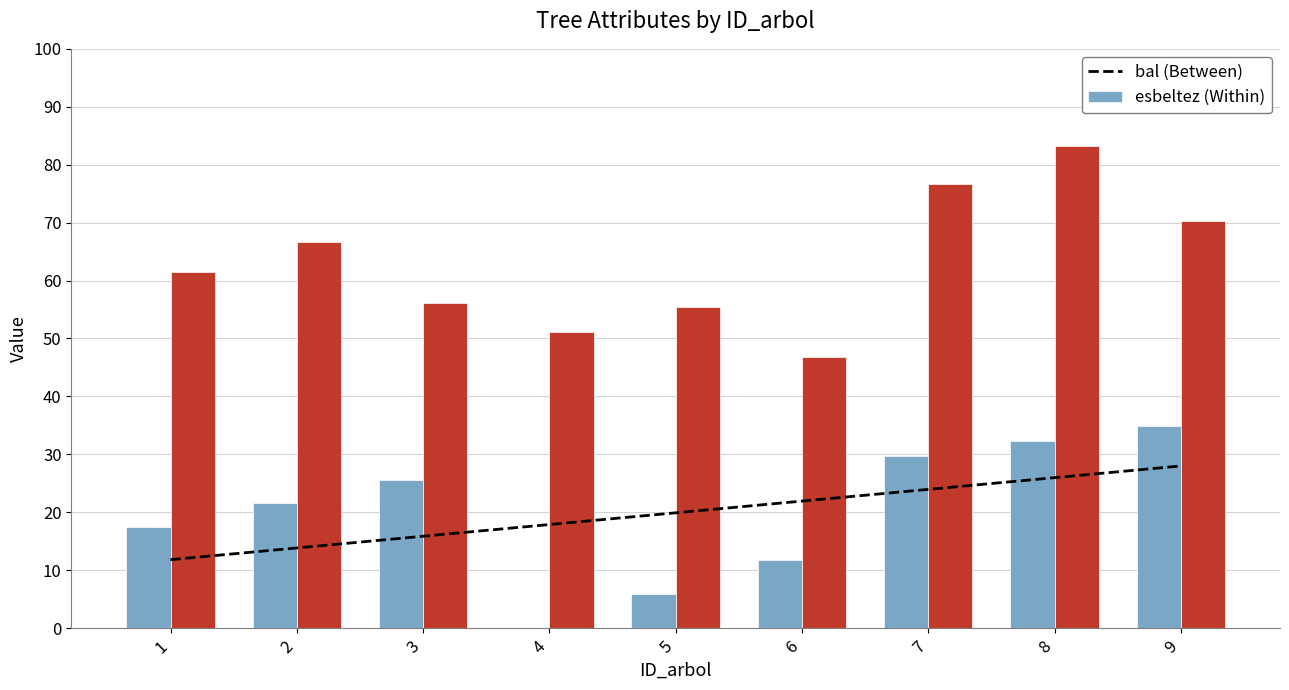

Reading left to right, what are all the values shown in this chart?

bal: 1=17.5	2=21.6	3=25.6	4=0.0	5=5.8	6=11.7	7=29.7	8=32.3	9=34.9
esbeltez: 1=61.4	2=66.6	3=56.2	4=51.2	5=55.5	6=46.8	7=76.7	8=83.2	9=70.2